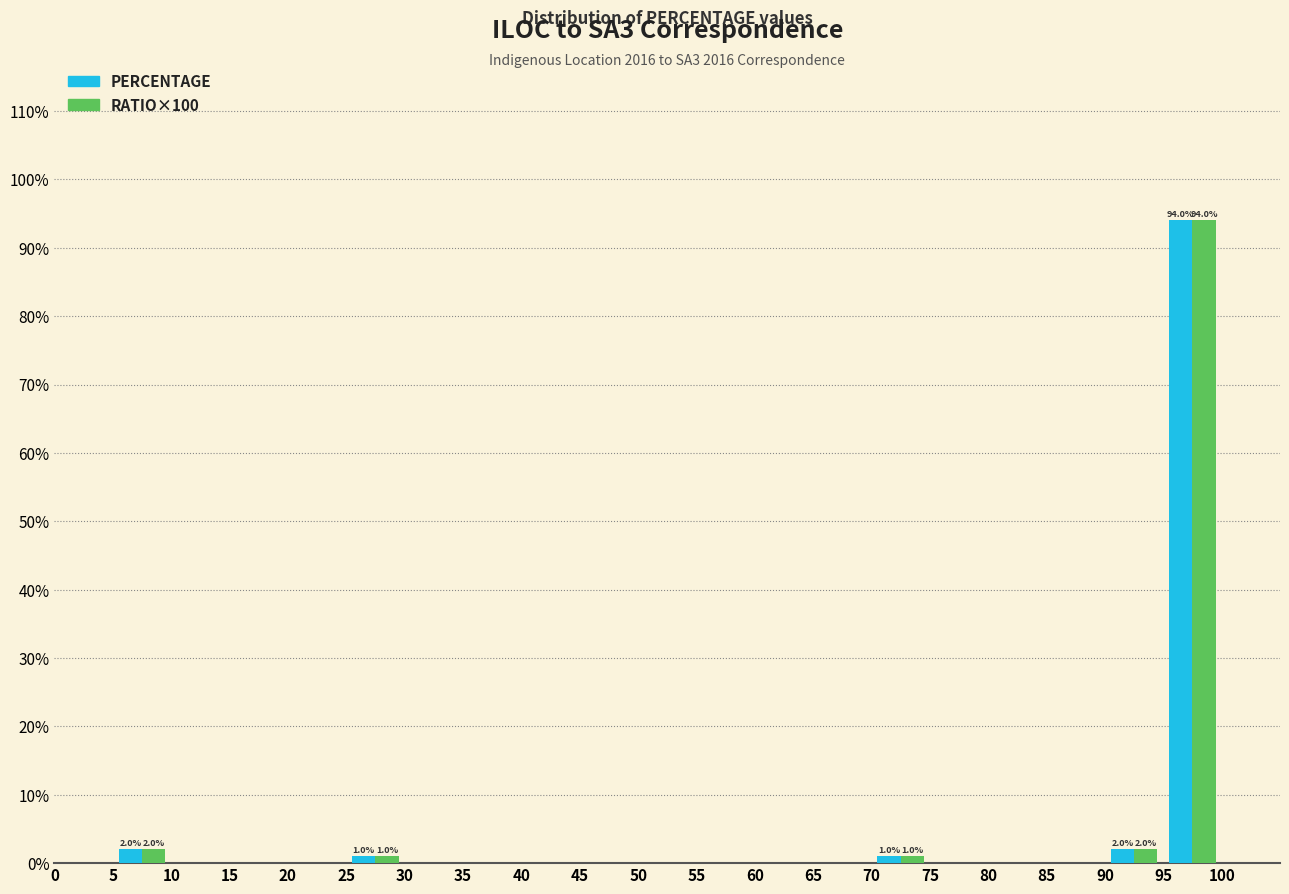

In the RATIO×100 series, which range on the x-axis has the tallest bar?

95 to 100